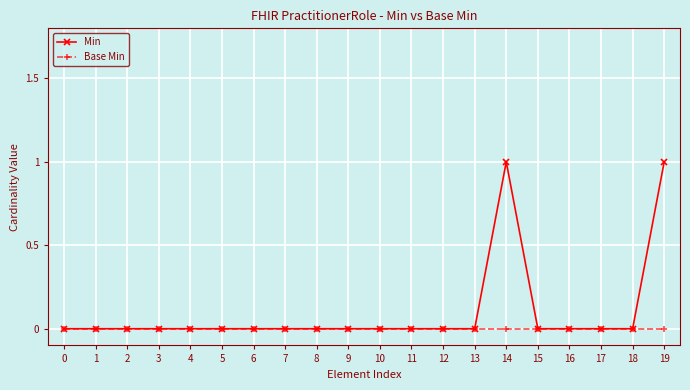

Rank the series by their average value, from highest to lowest.

Min, Base Min